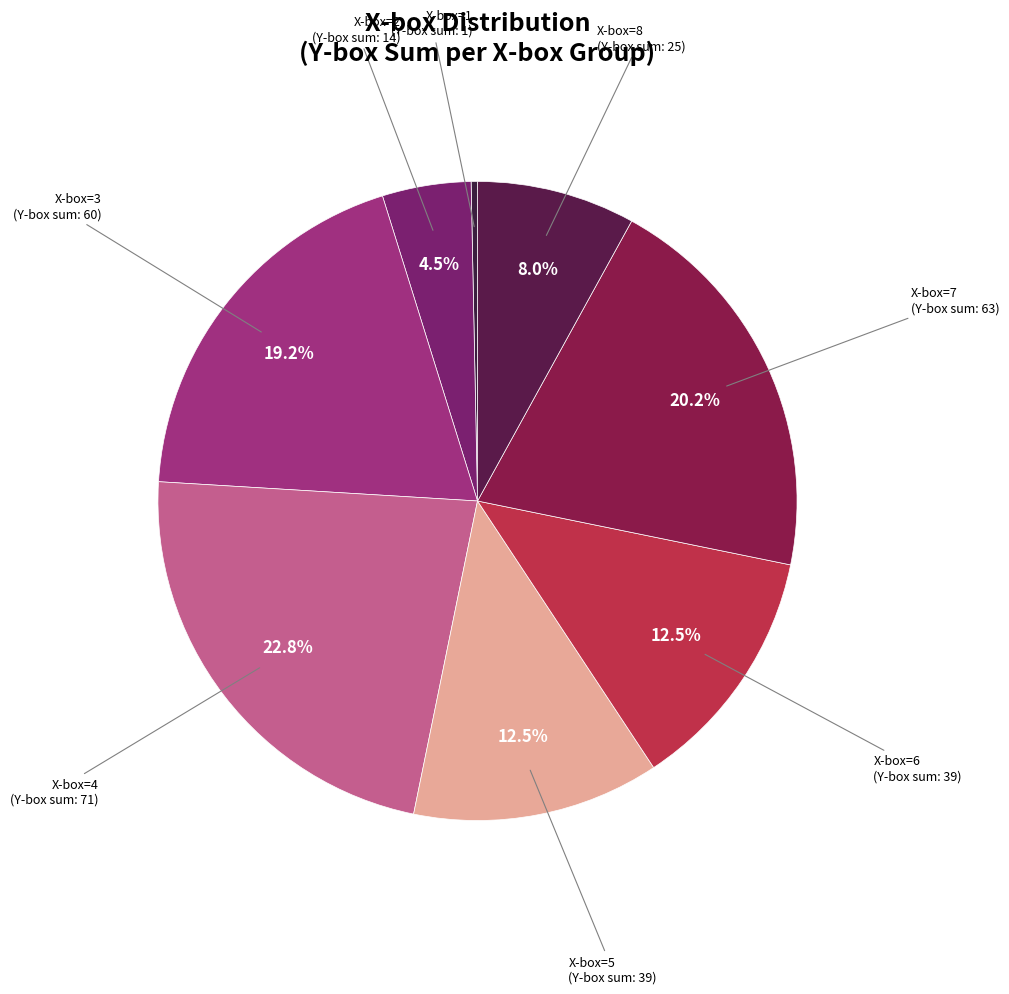

How many segments does this pie chart have?

8